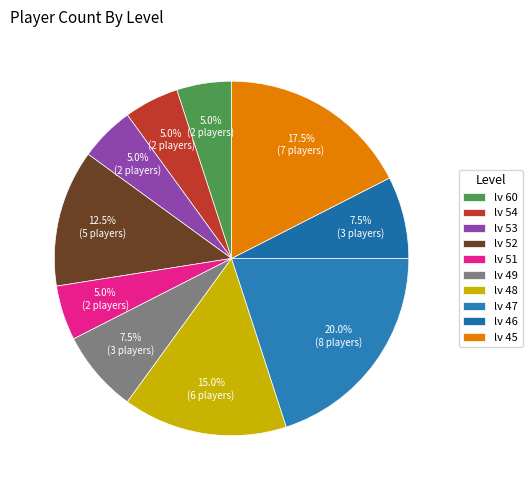

To the nearest percent, what is the difference between the largest and smallest slice percentages?

15%